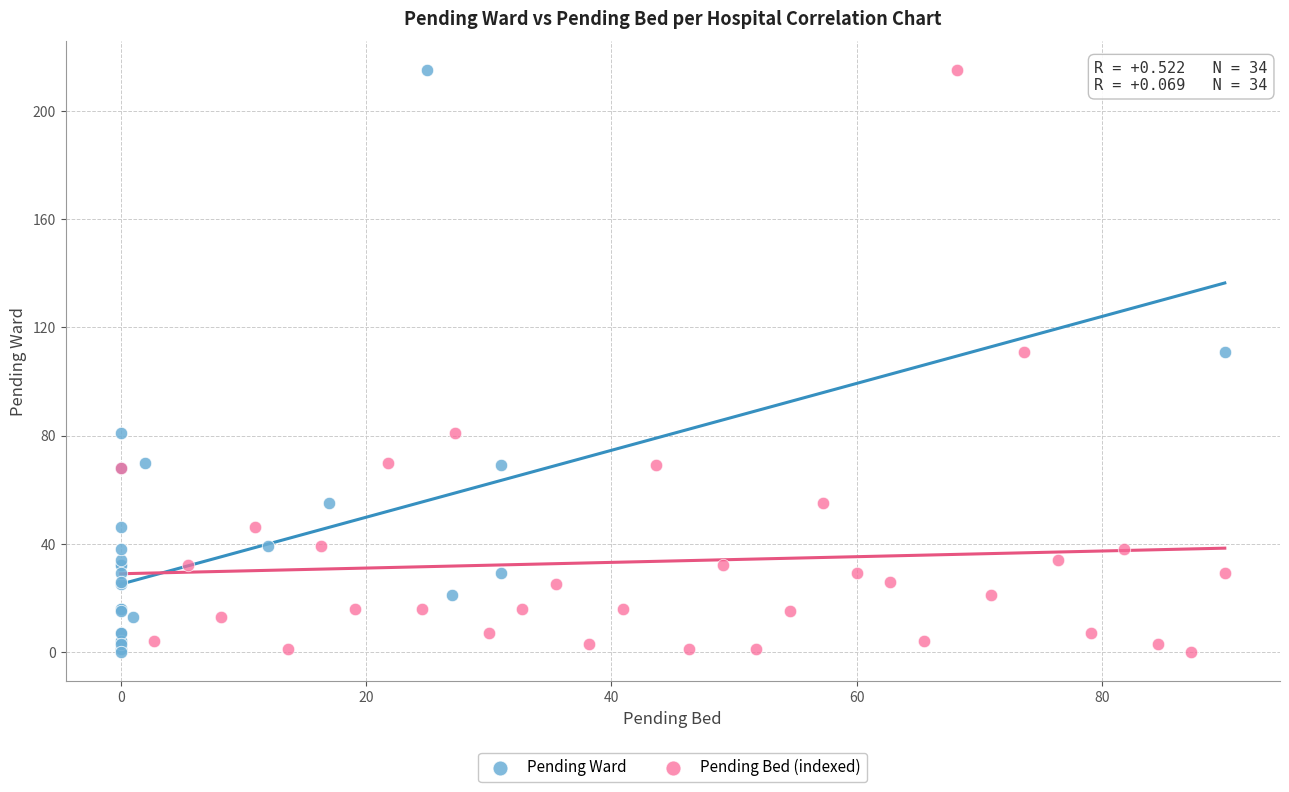

What are all the series names shown in the legend?

Pending Ward, Pending Bed (indexed)